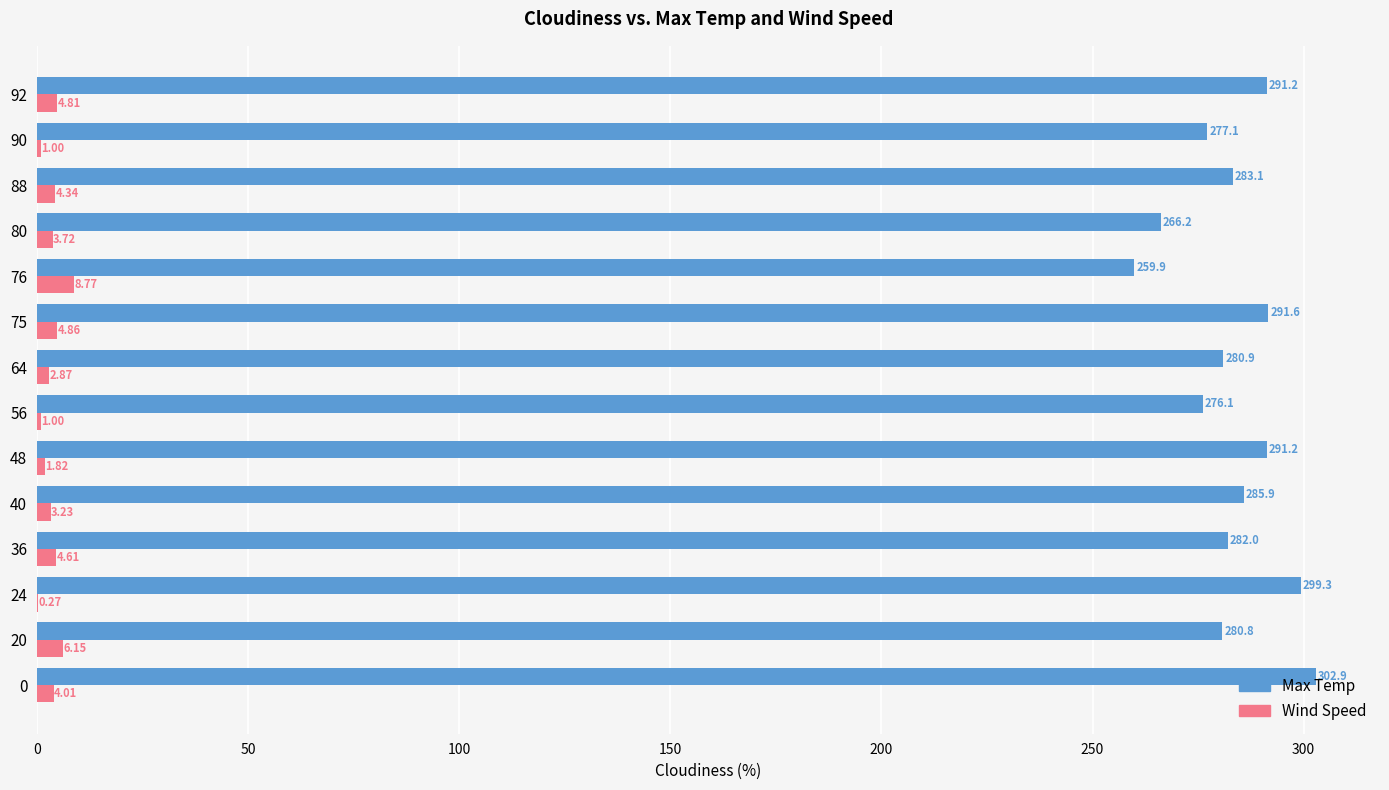

Between 40 and 56, which series saw the biggest shift?

Max Temp